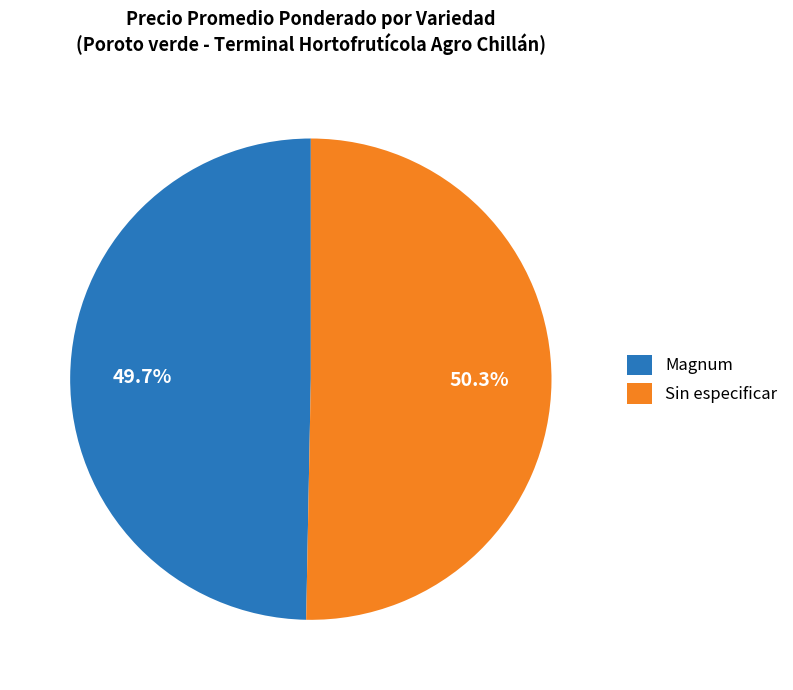

What percentage is the Sin especificar slice, to the nearest percent?

50%